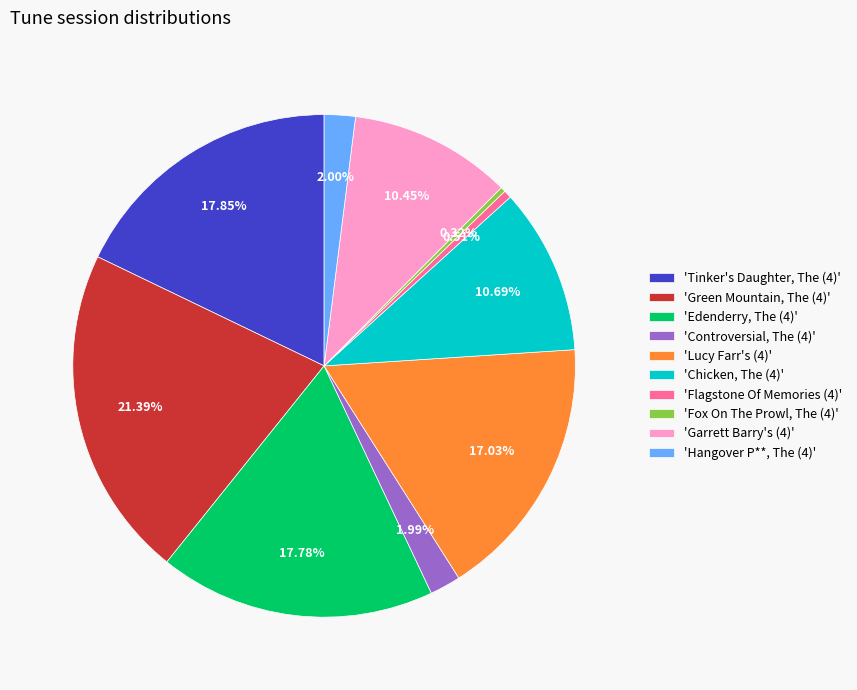

Does any single category account for the majority?

No